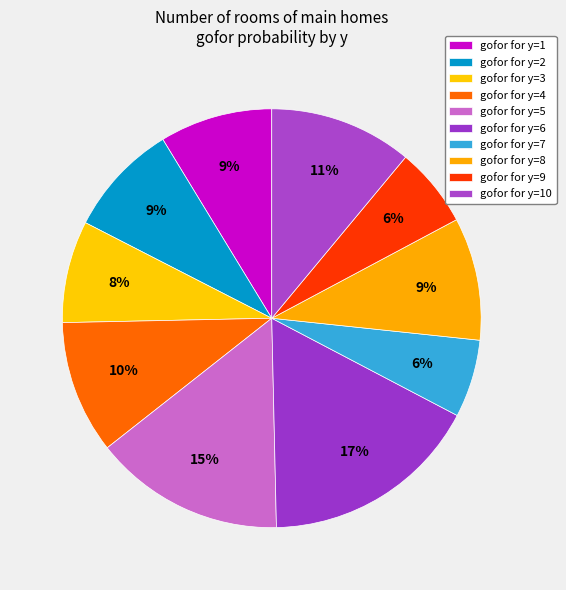

How many segments does this pie chart have?

10